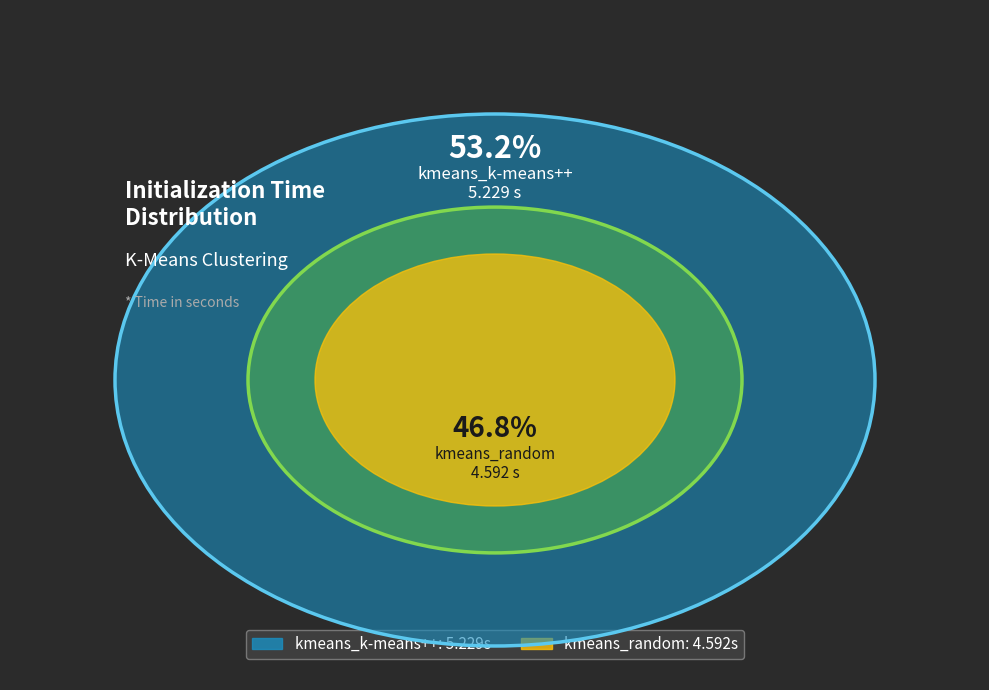

To the nearest percent, what portion does kmeans_k-means++ represent?

53%